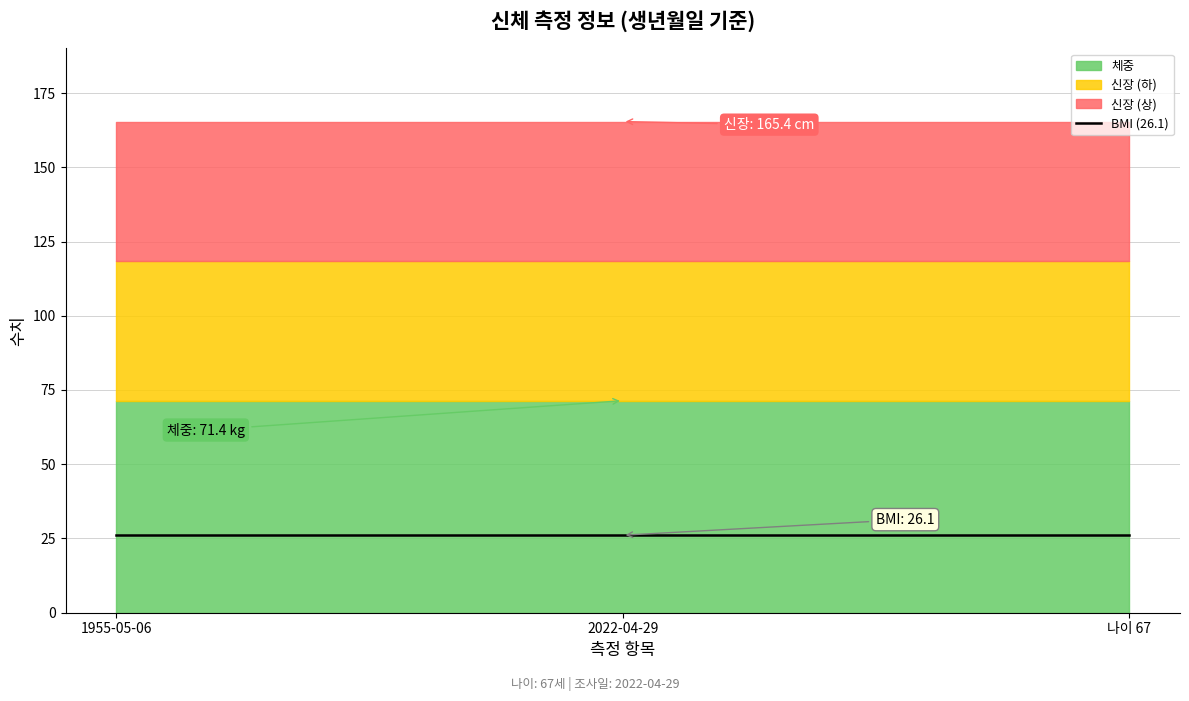

At which label does 신장 reach its minimum?

1955-05-06